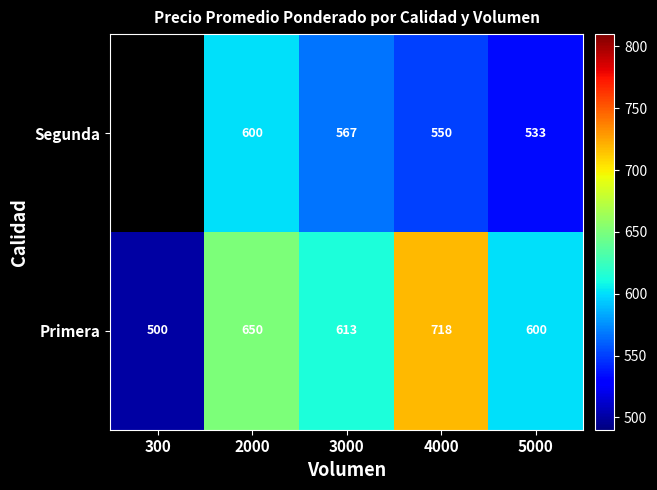

At 5000, list the series in order from largest to smallest.

Primera, Segunda